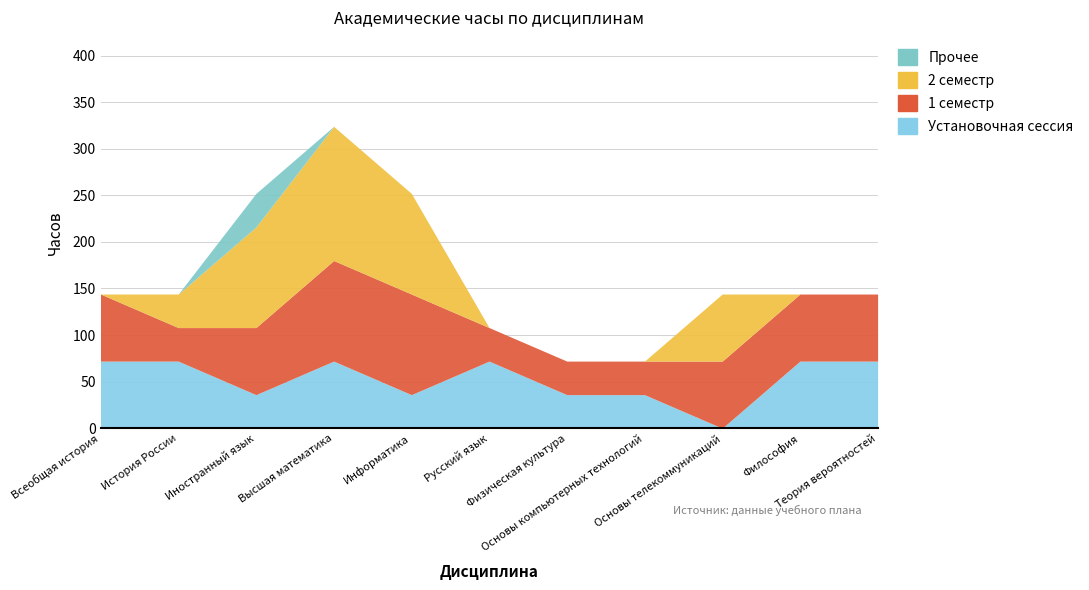

Which series ends up on top after the final intersection of 1 семестр and 2 семестр?

2 семестр